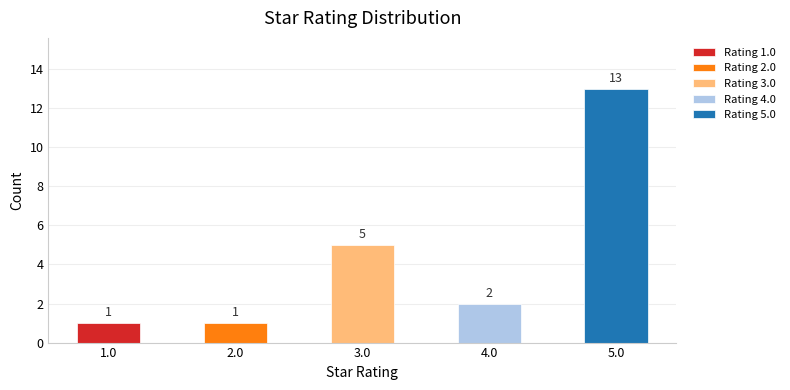

What is the average value?

4